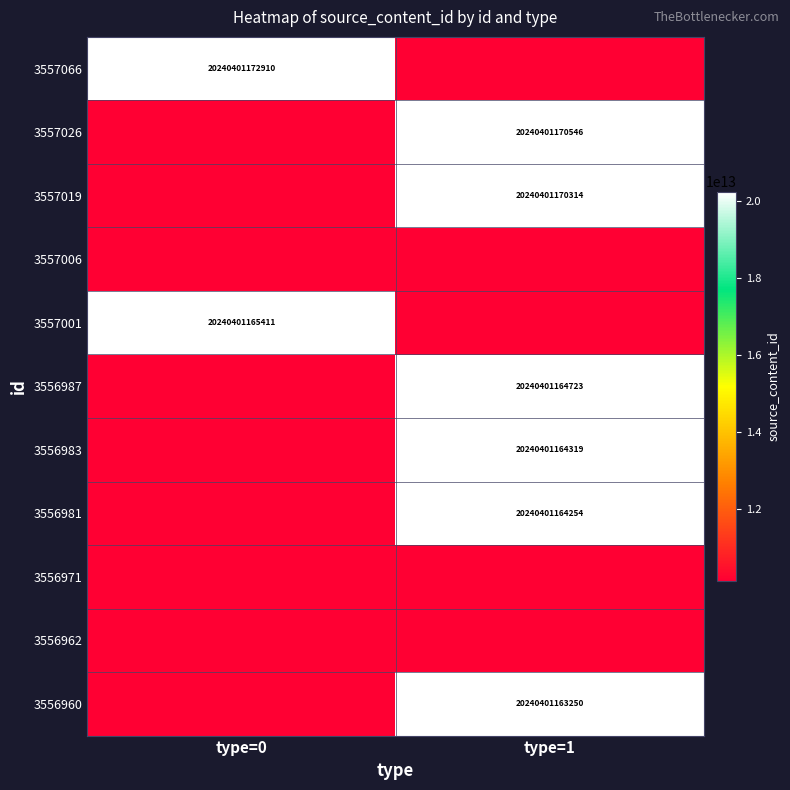

What is the total value across all series at type=1?

172043409905531